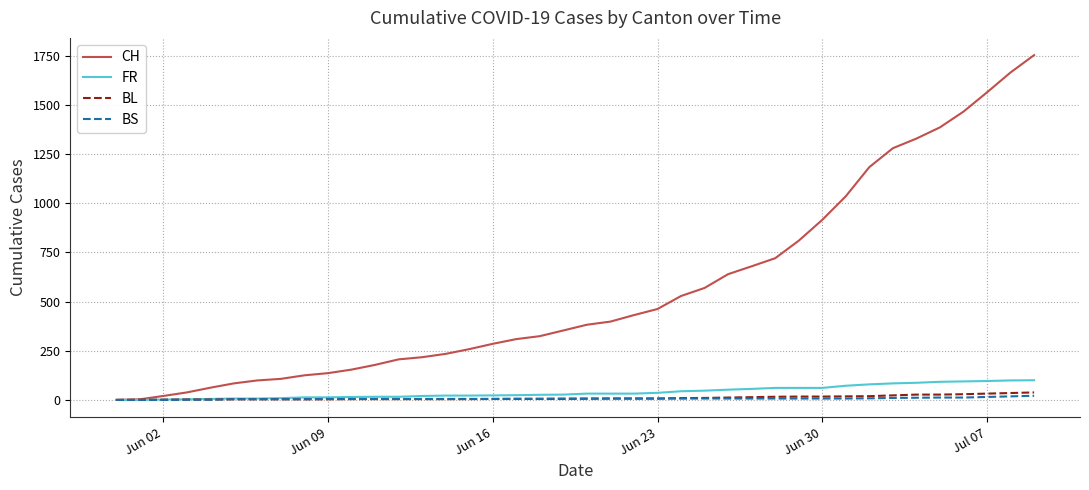

Which series has the largest total across all categories?

CH